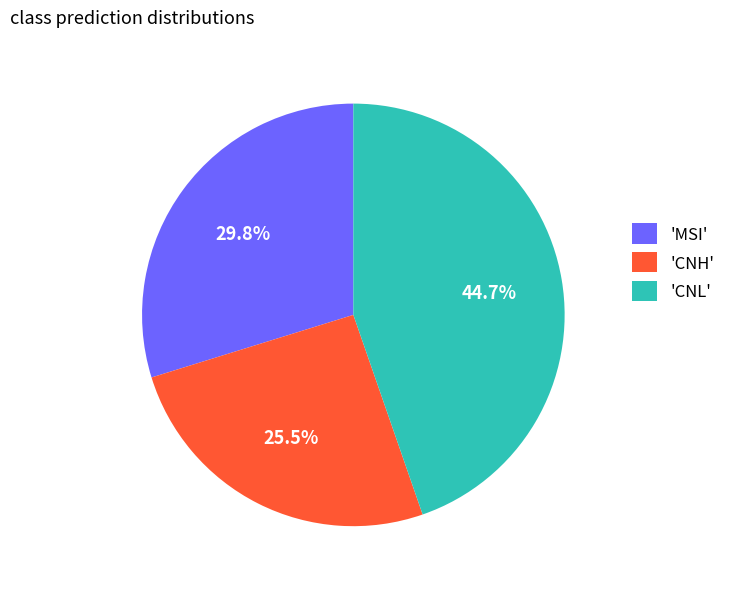

To the nearest percent, what is the average slice percentage?

33%